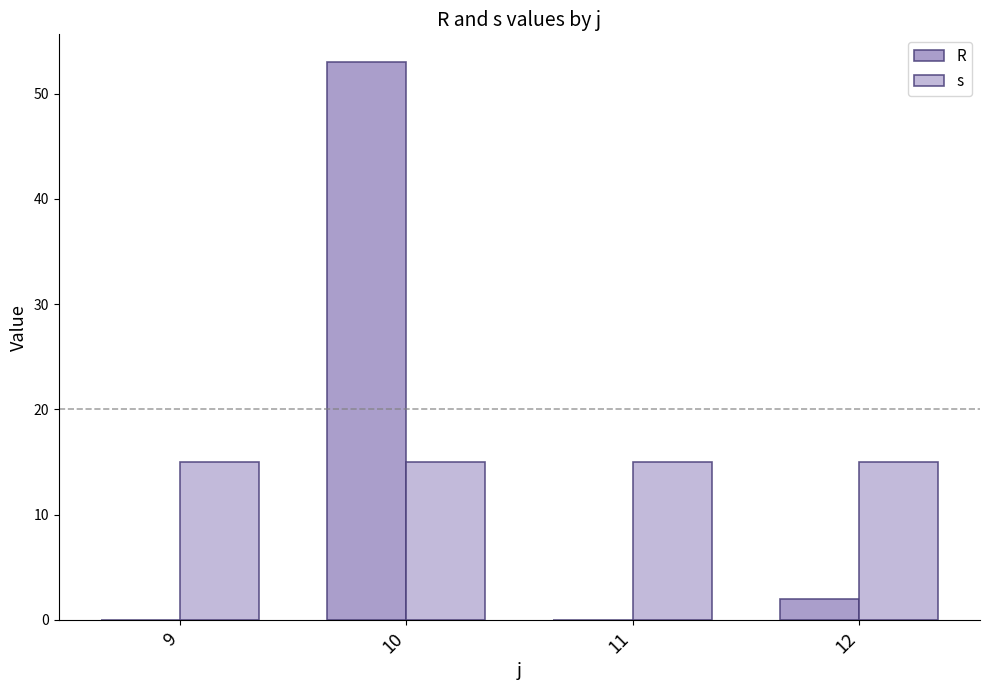

Is it true that s equals 27 at 11?

False